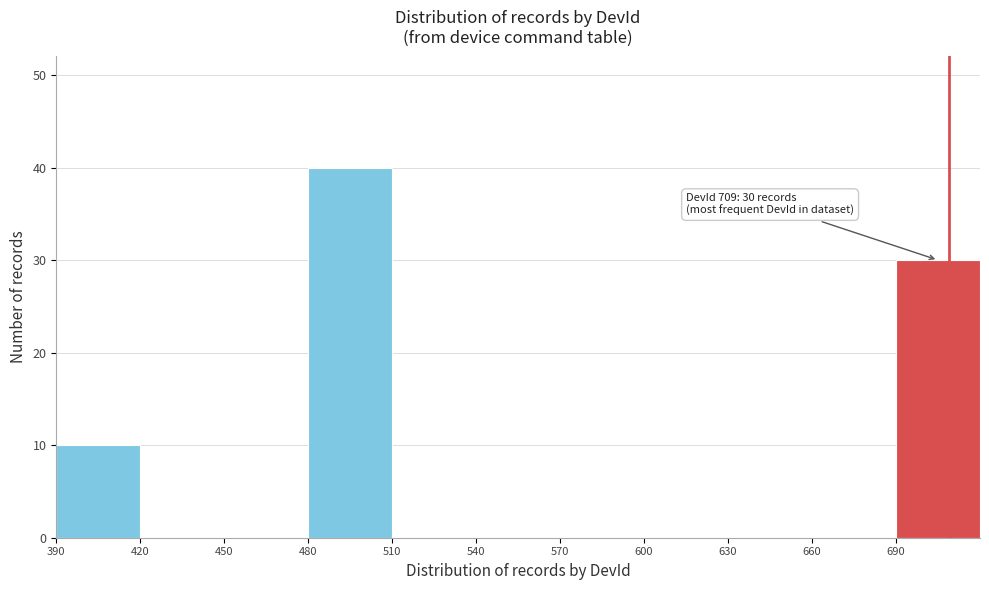

Over which range of the x-axis is the bar tallest?

480 to 510